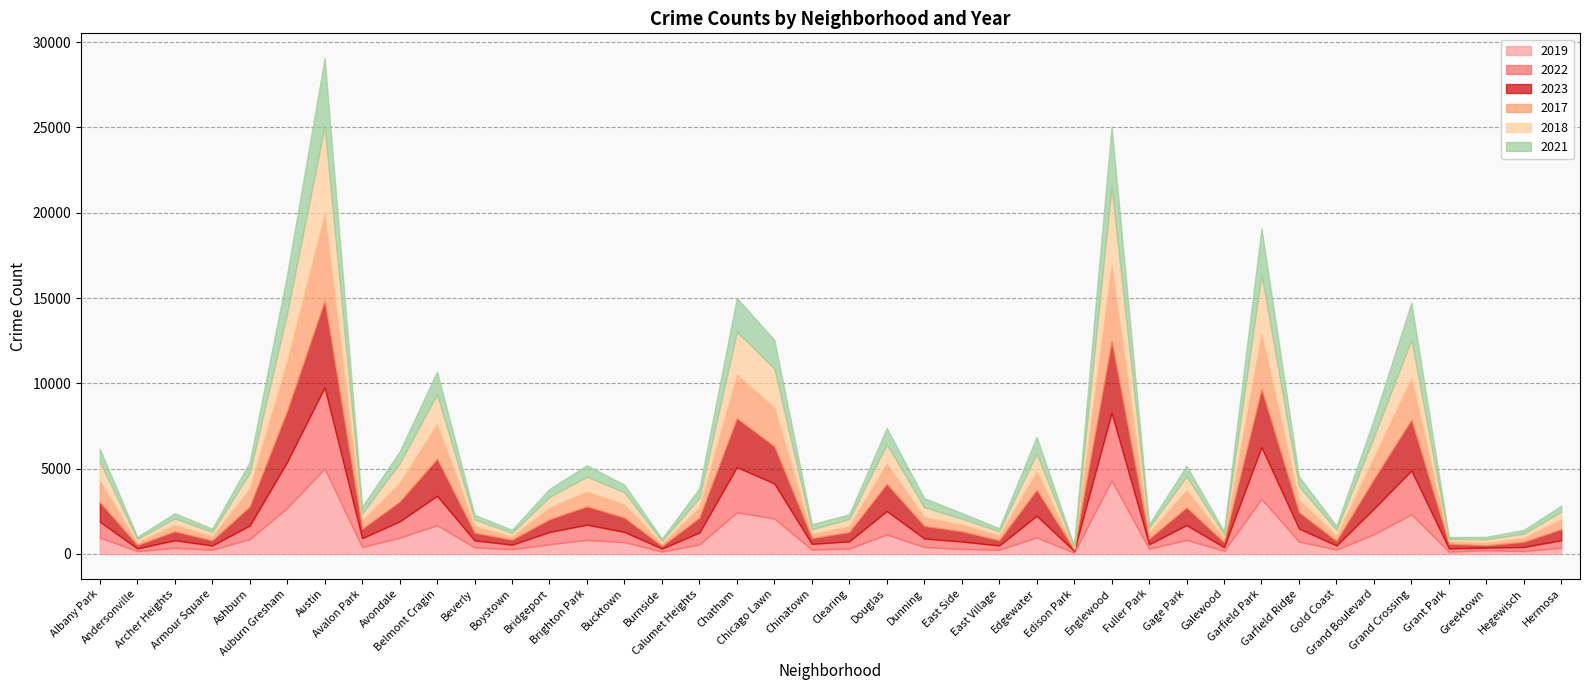

Rank the series by their maximum value, from lowest to highest.

2021, 2022, 2019, 2023, 2017, 2018